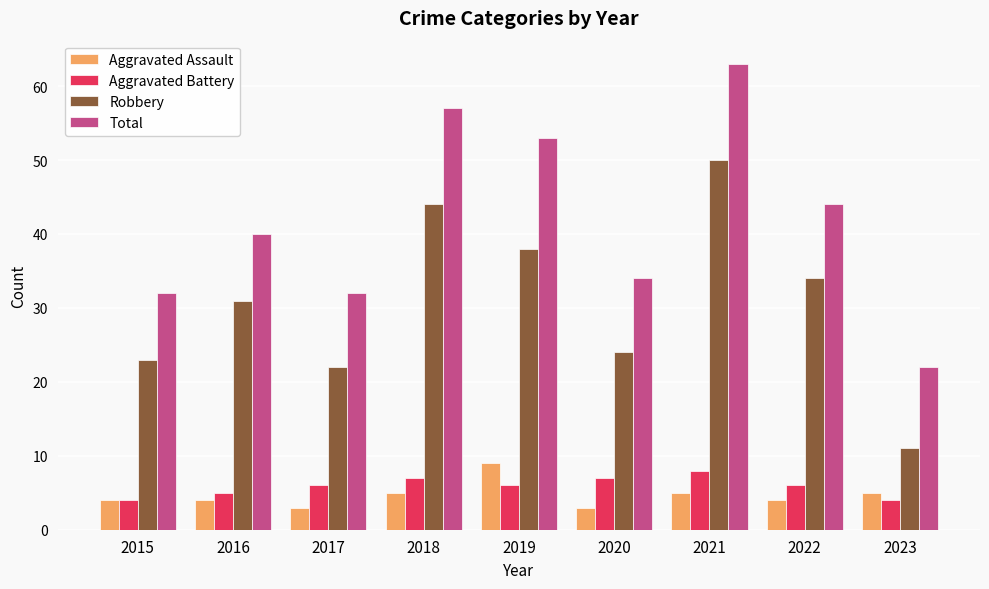

Between 2016 and 2017, which series saw the biggest shift?

Robbery